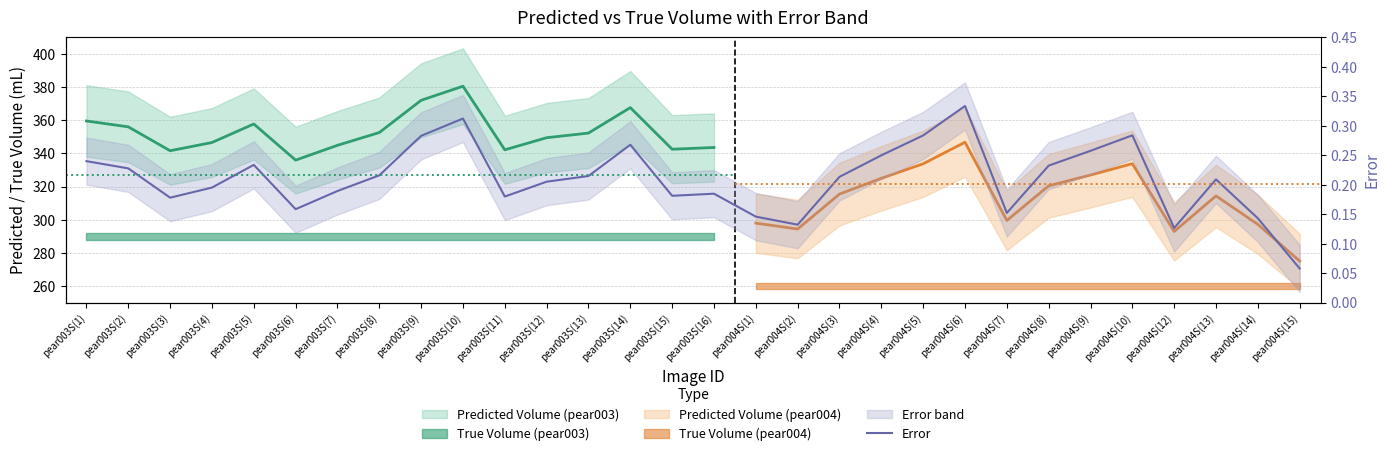

What is the value of the 27th point from the left?

0.1